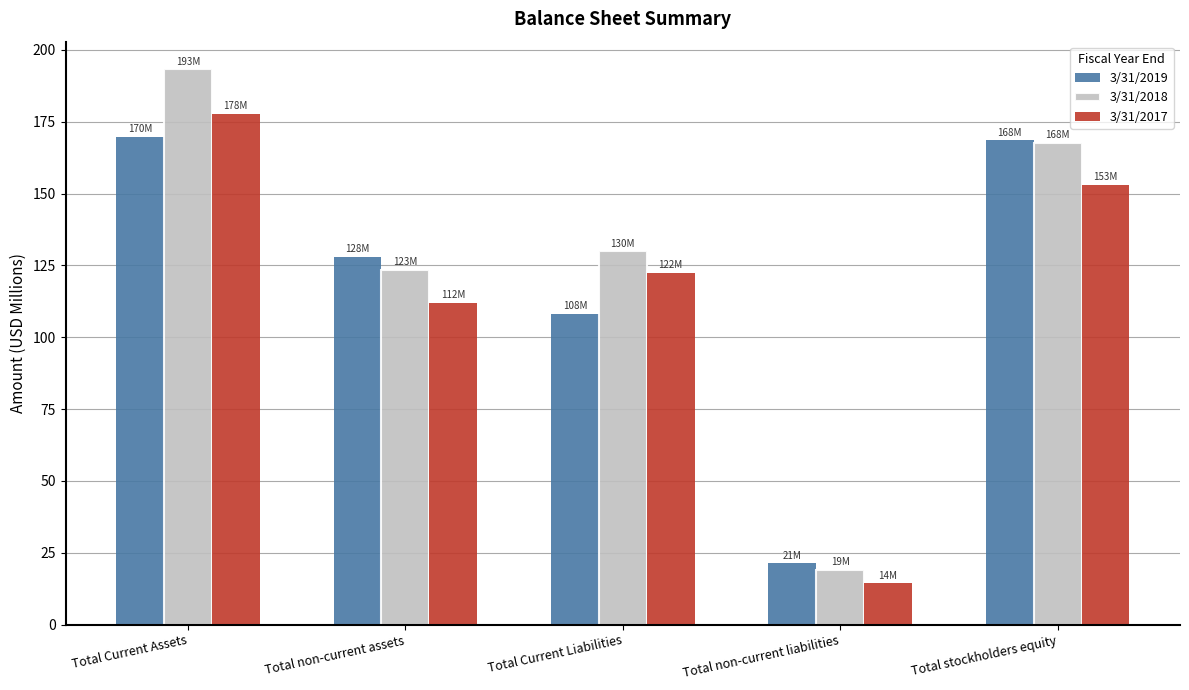

Which label corresponds to the smallest value in the chart?

Total non-current liabilities